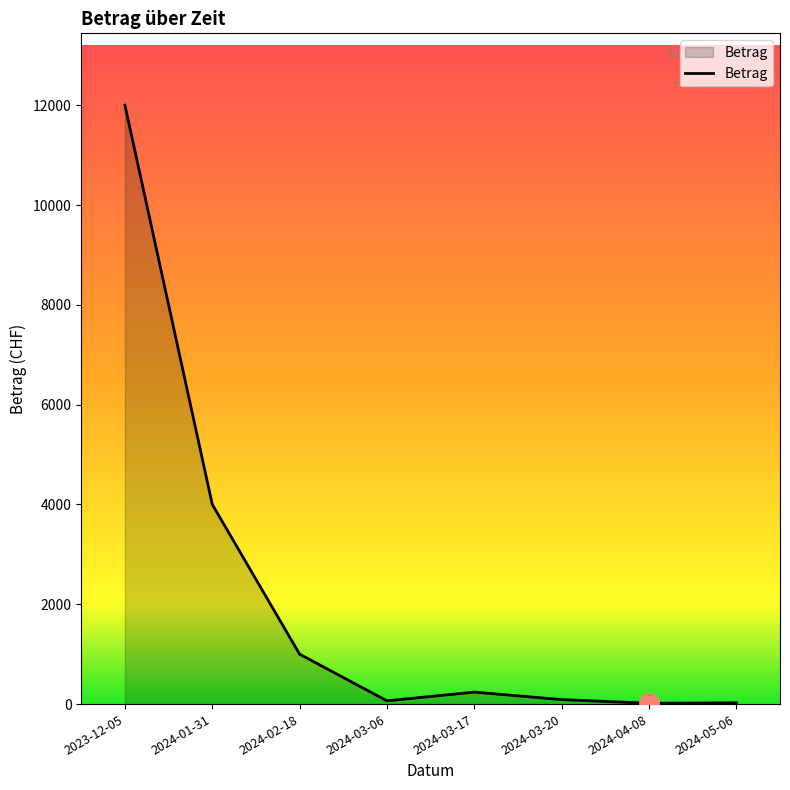

Which category has the highest value across all series?

2023-12-05